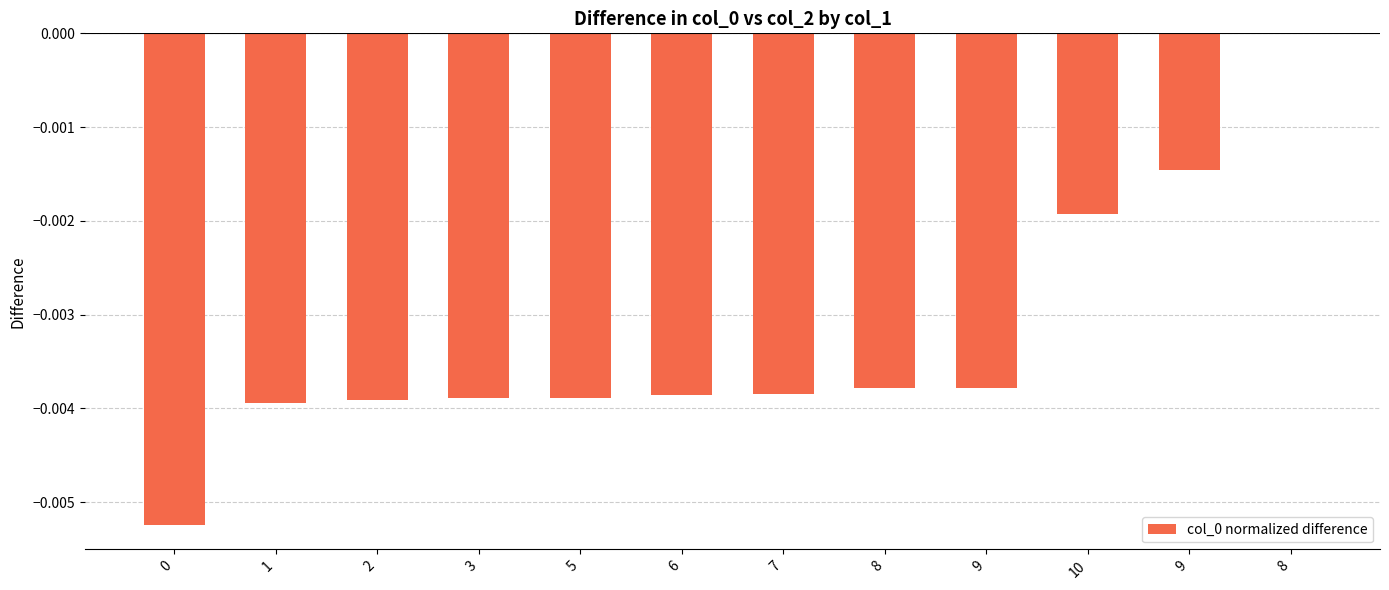

List the labels in order of value, largest first.

8, 9, 10, 9, 8, 7, 6, 5, 3, 2, 1, 0